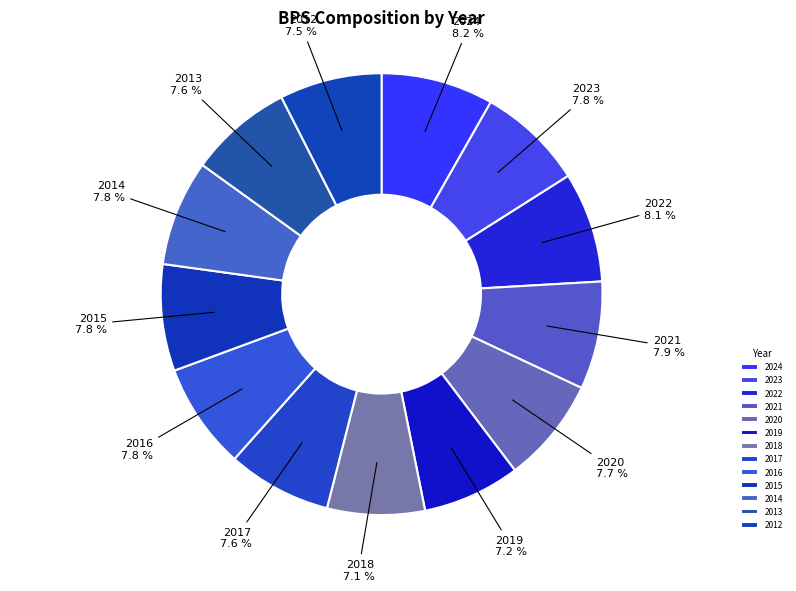

Between 2021 and 2019, which is larger?

2021